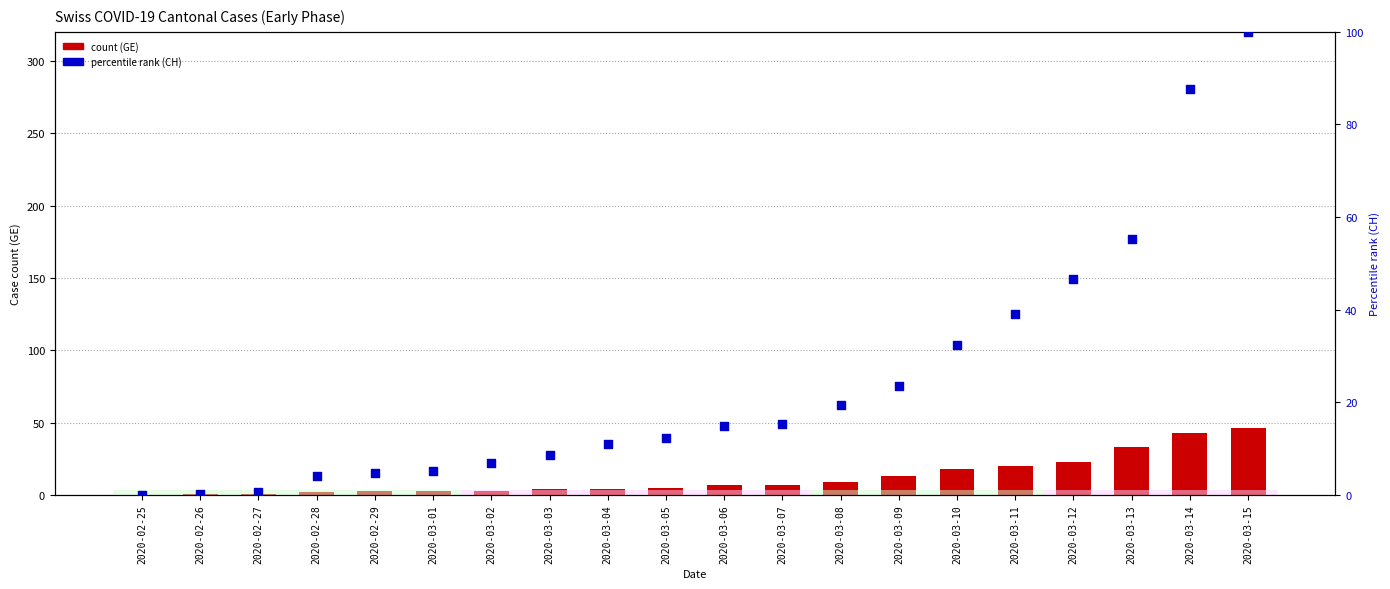

At how many categories does at least one series exceed 86?

2